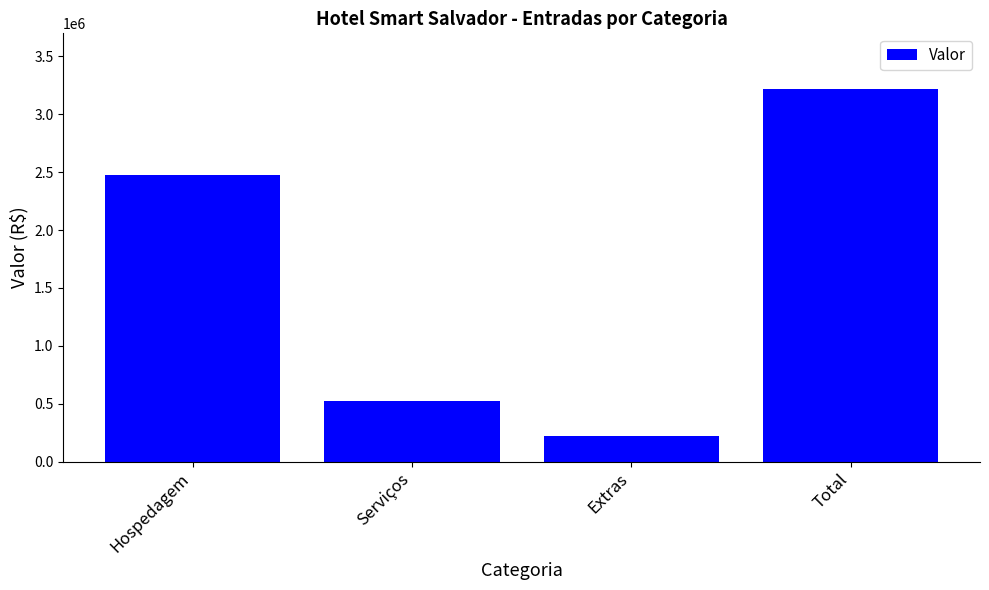

Rank the categories by value from lowest to highest.

Extras, Serviços, Hospedagem, Total